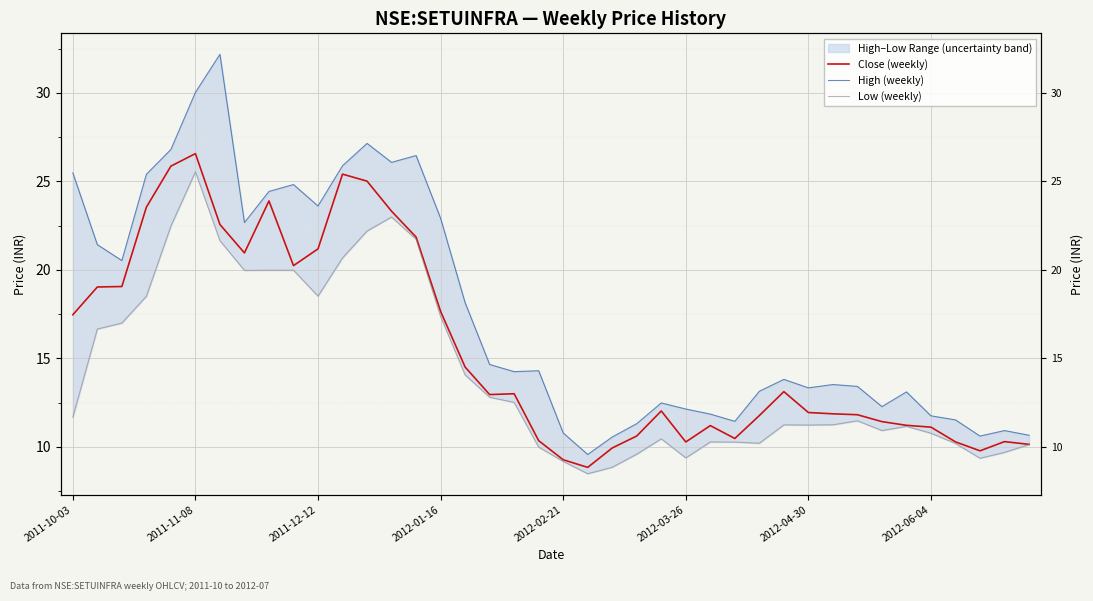

How many interior local valleys does the High (weekly) series have?

10